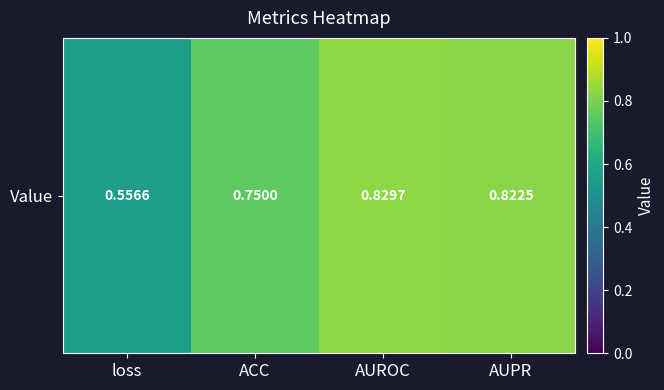

Rank the categories by value from highest to lowest.

AUROC, AUPR, ACC, loss